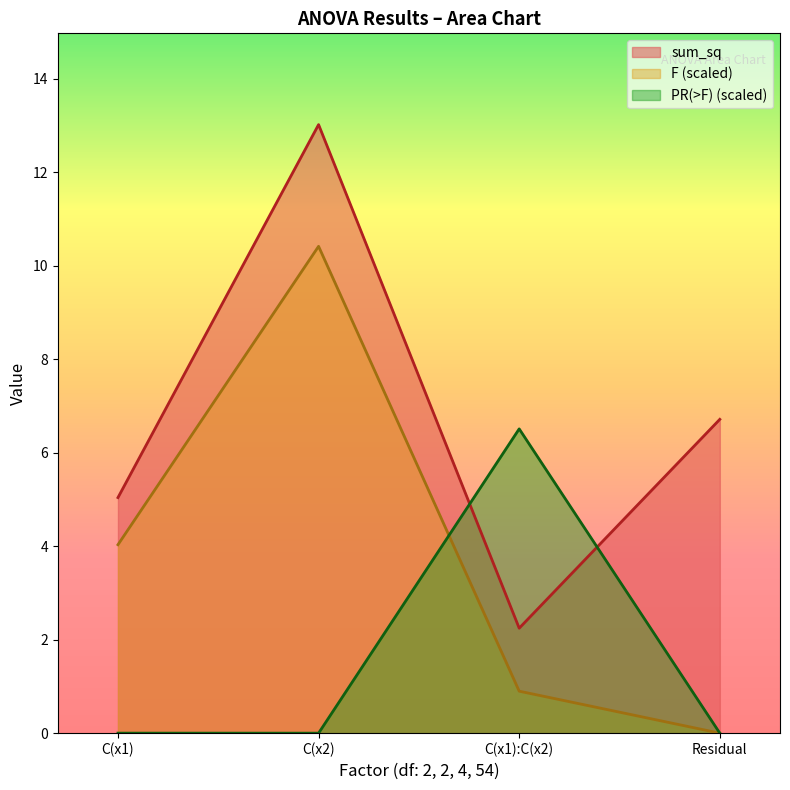

Between C(x1) and C(x1):C(x2), which series saw the biggest shift?

PR(>F) (scaled)